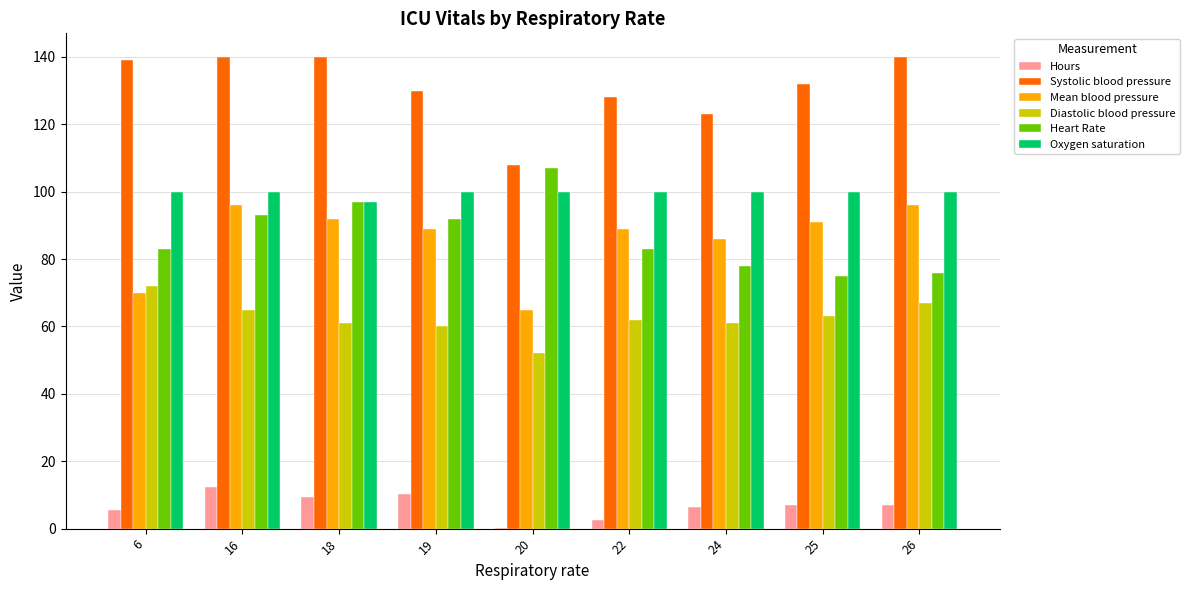

How many groups of bars are there?

9